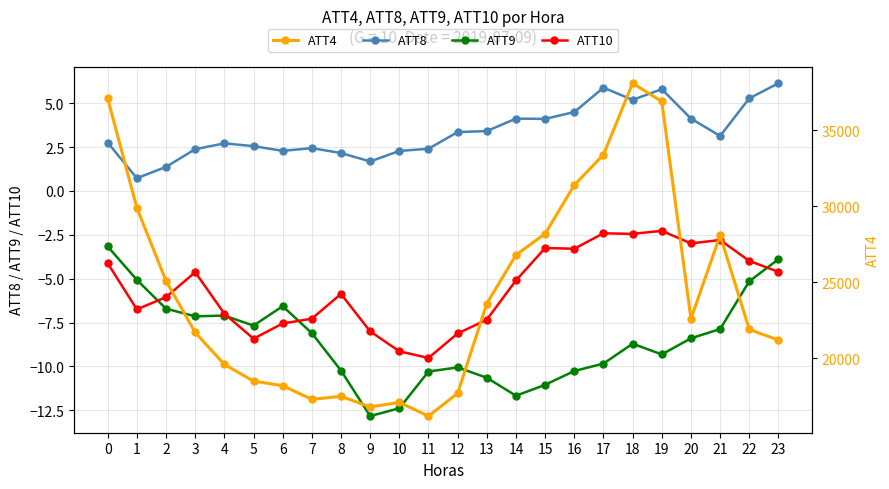

Rank the categories by ATT4 value from highest to lowest.

18, 0, 19, 17, 16, 1, 15, 21, 14, 2, 13, 20, 22, 3, 23, 4, 5, 6, 12, 8, 7, 10, 9, 11